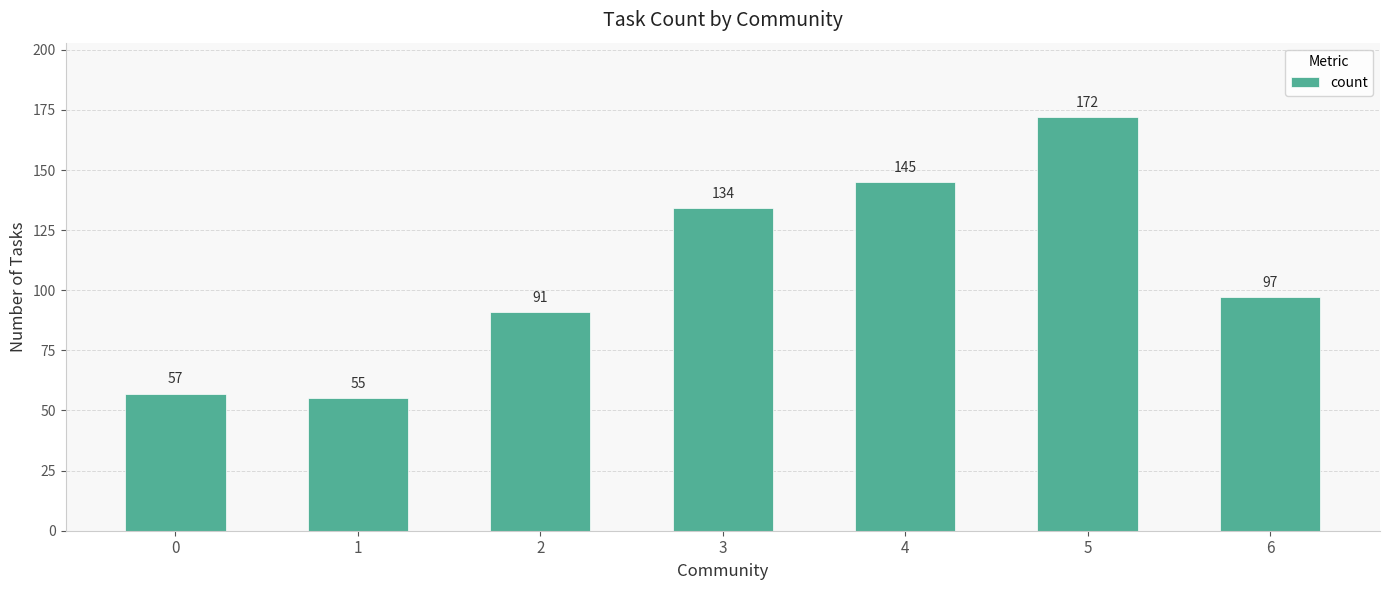

Between 2 and 0, which is larger?

2